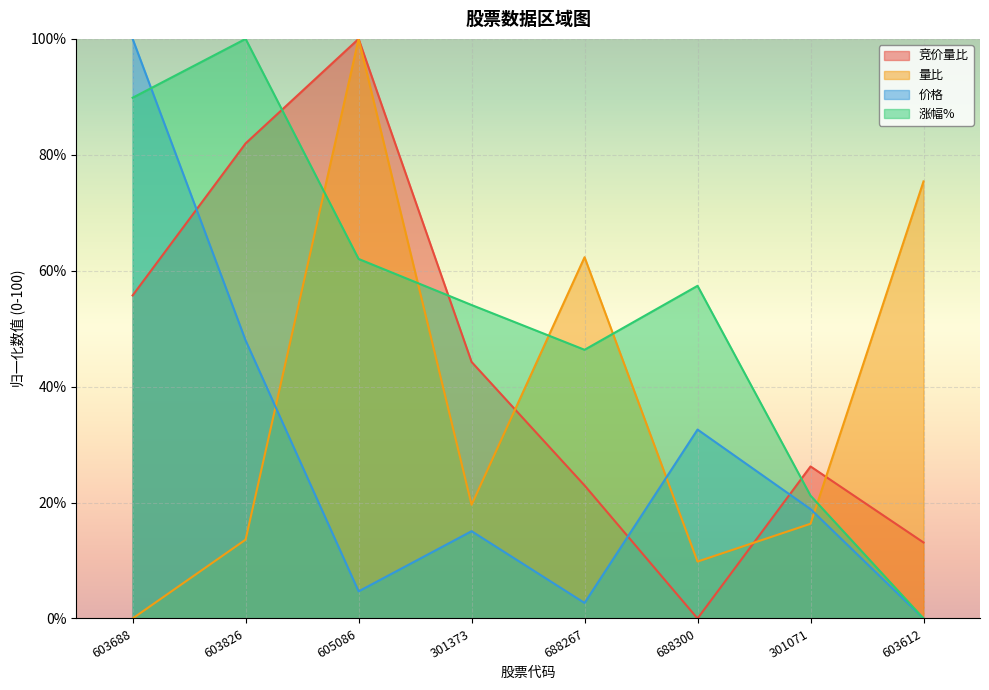

True or false: 涨幅% has a value of 54.1 at 301373.

True